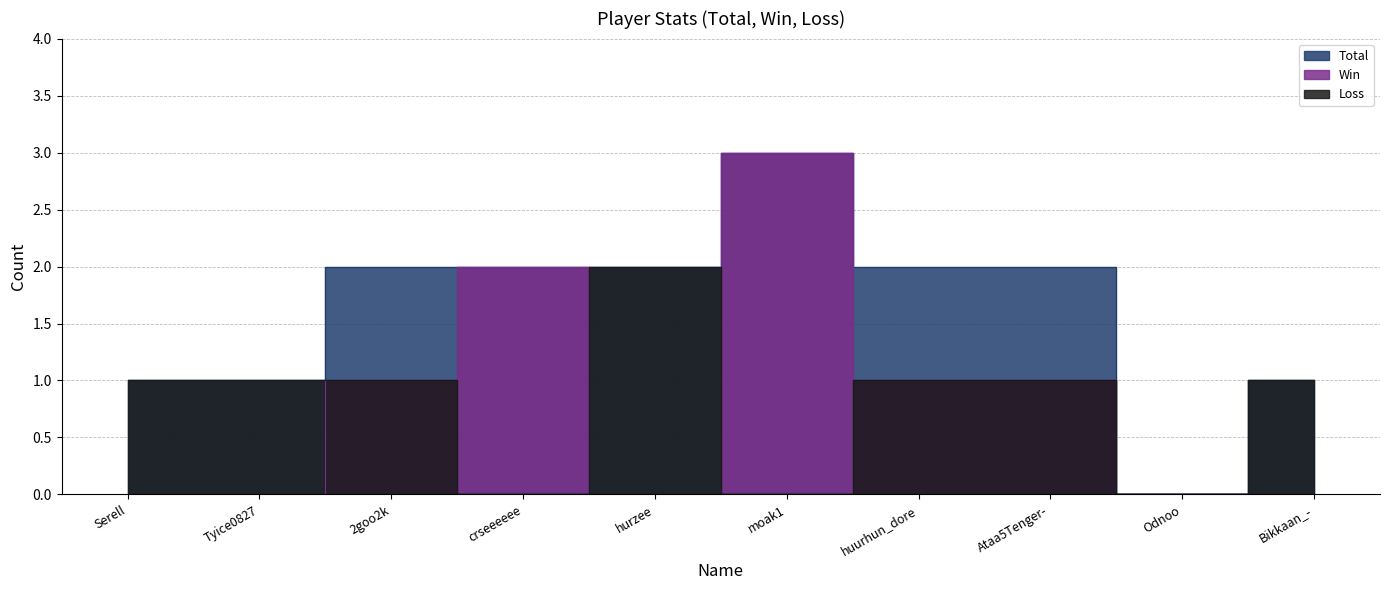

What are all the series names shown in the legend?

Total, Win, Loss